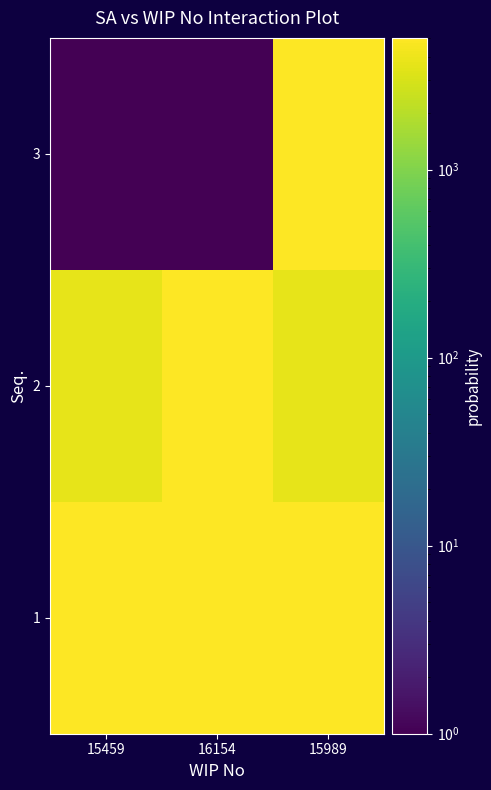

Count the number of categories in the chart.

3